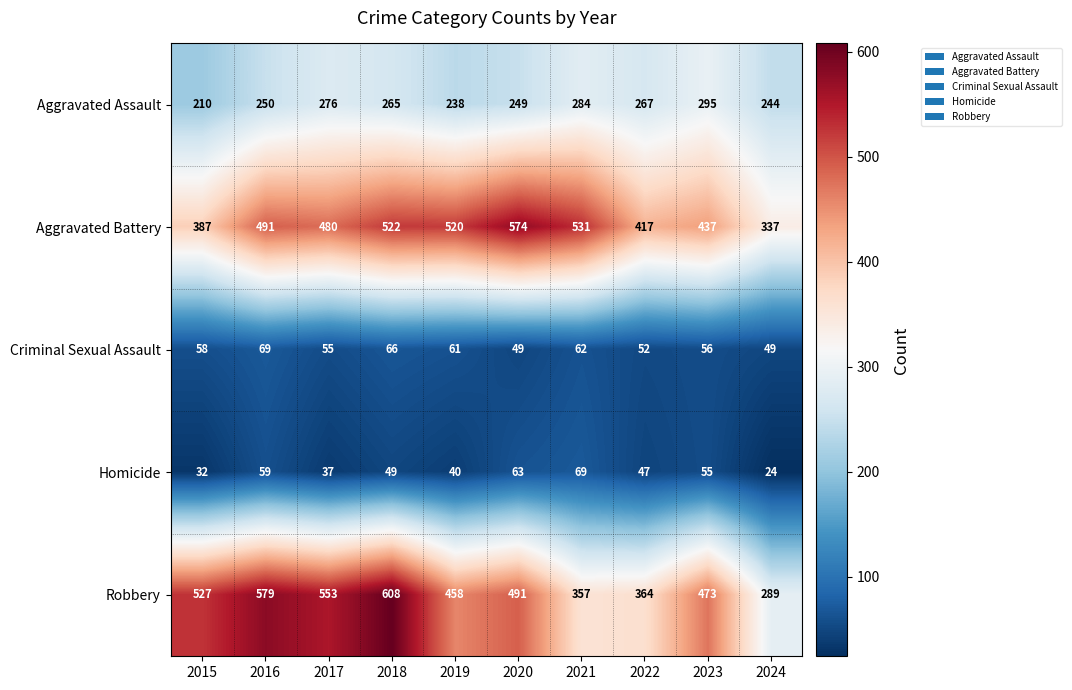

At how many categories does at least one series exceed 320?

10